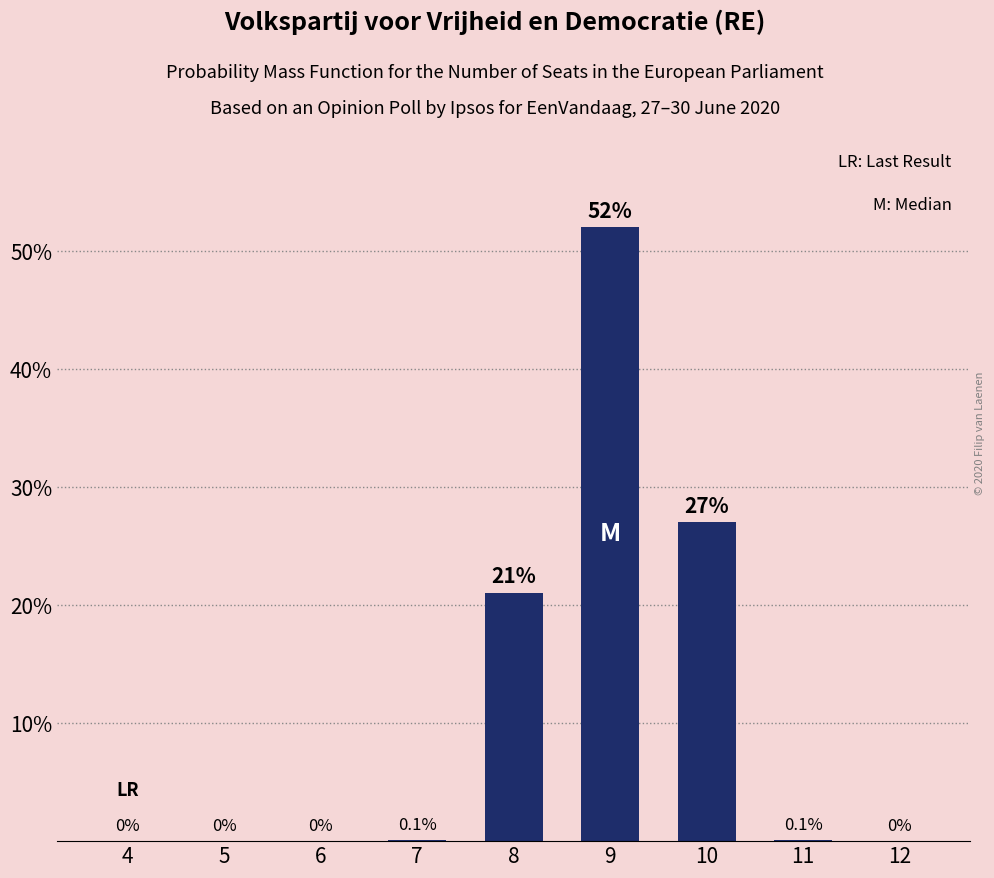

Reading left to right, what are all the values shown in this chart?

4=0.0	5=0.0	6=0.0	7=0.1	8=21.0	9=52.0	10=27.0	11=0.1	12=0.0